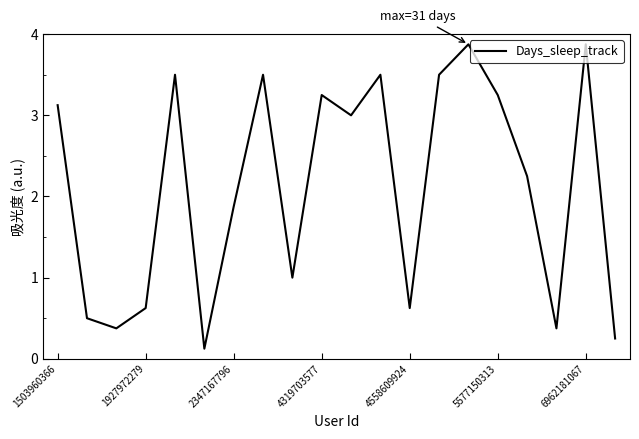

What is the maximum value shown in the chart?

3.9